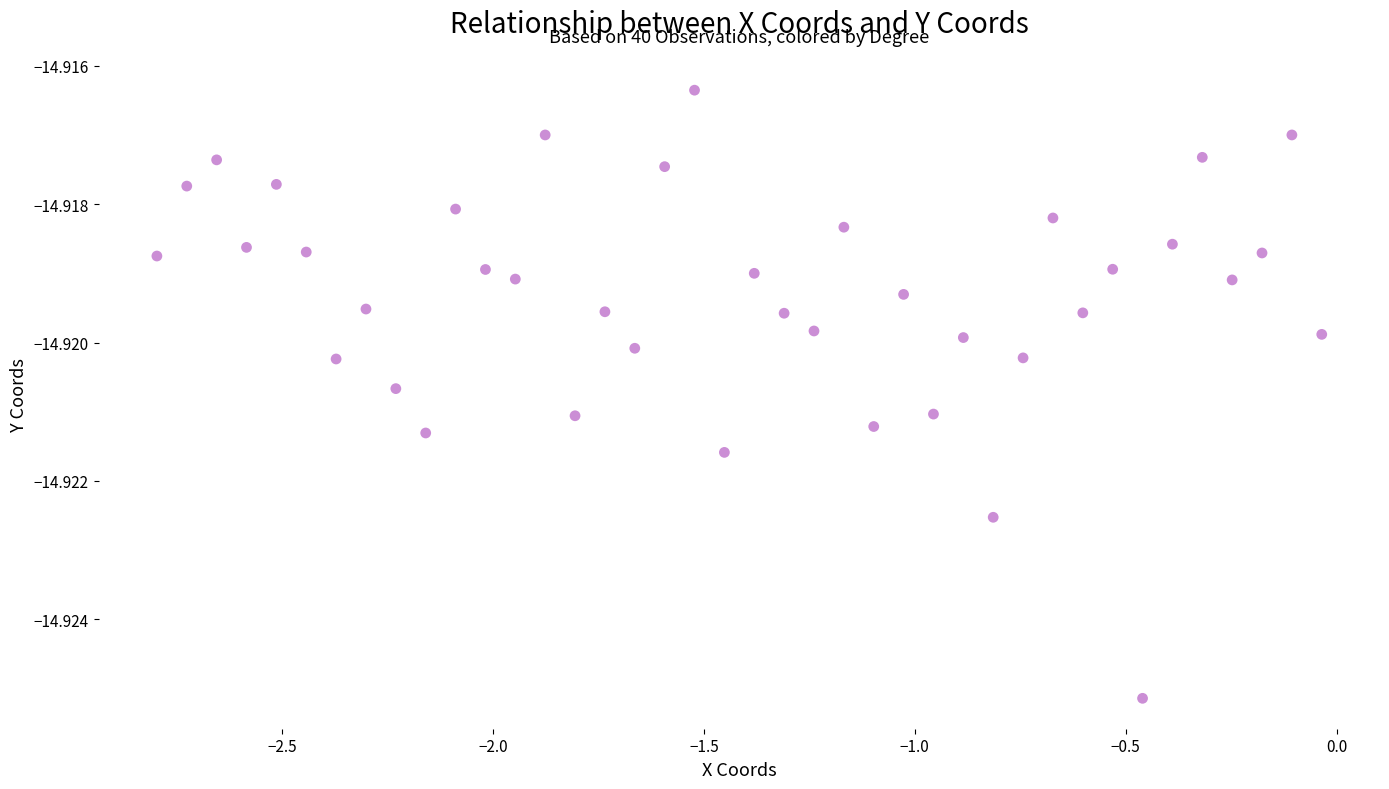

What is the range of X values (max minus min)?

2.8